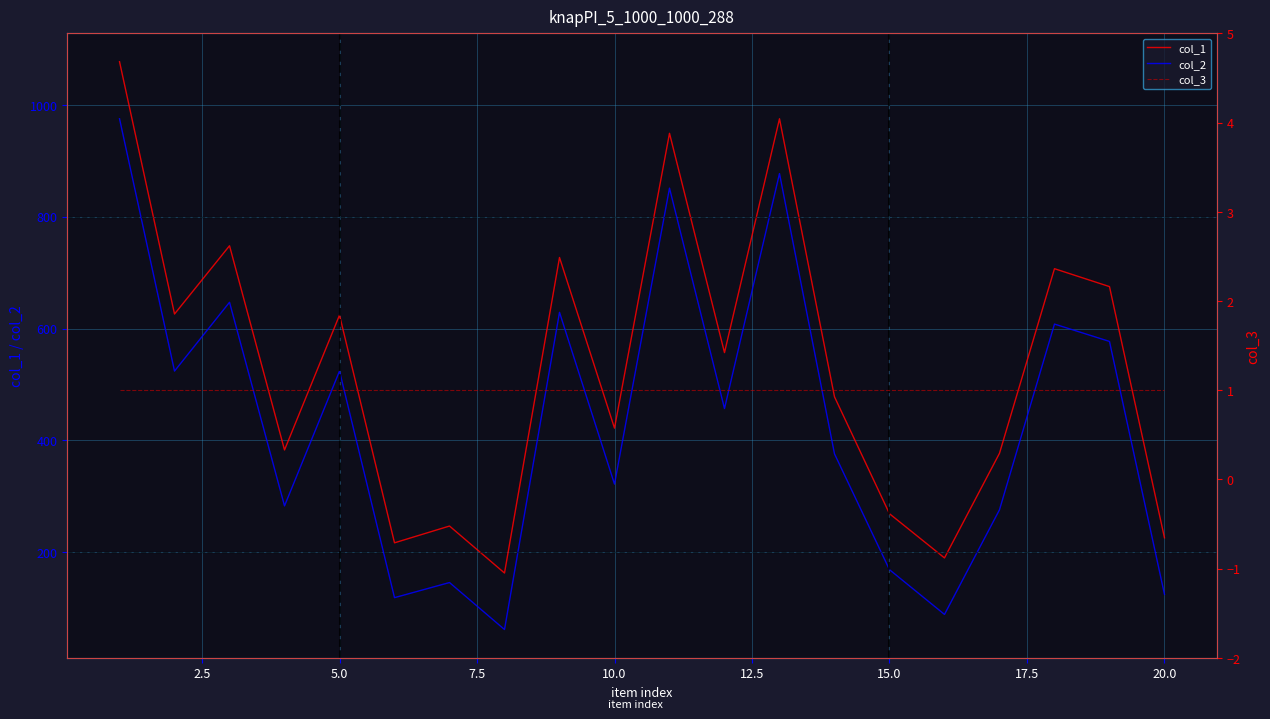

What is the highest value of the col_1 series?

1077